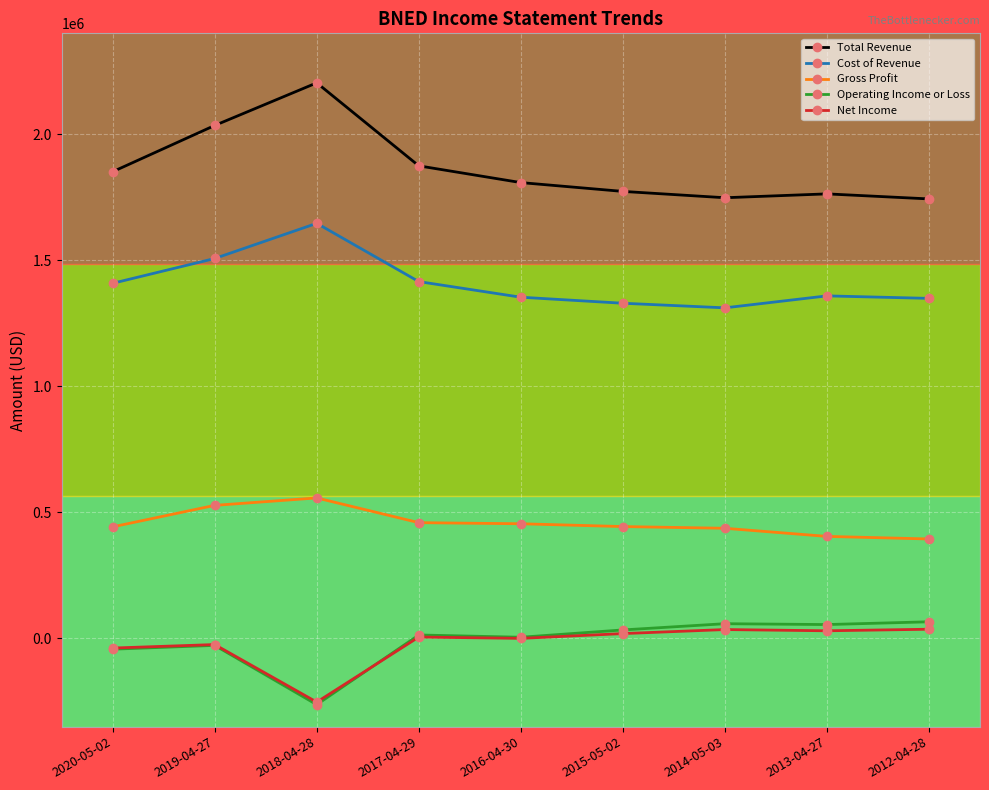

The value of Cost of Revenue at 2015-05-02 is 1329400. True or false?

True